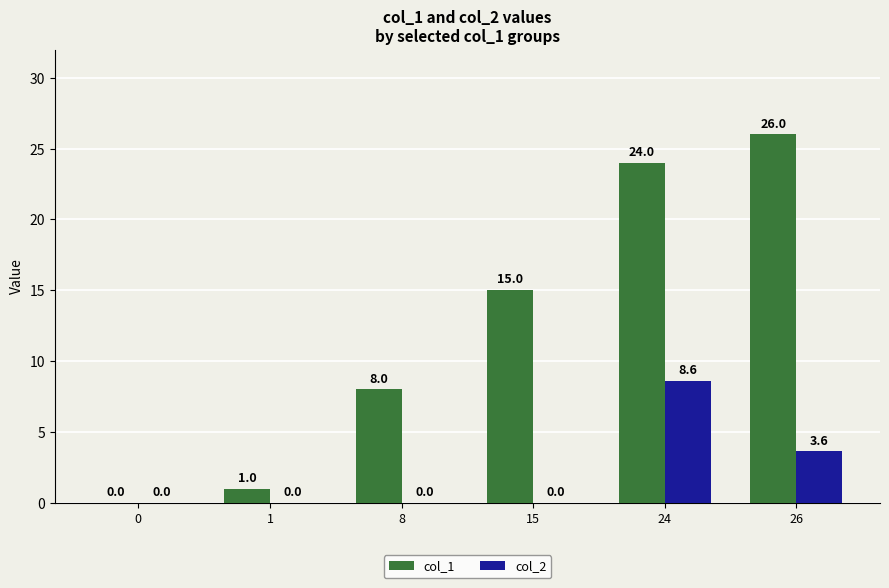

Which series has the largest total across all categories?

col_1